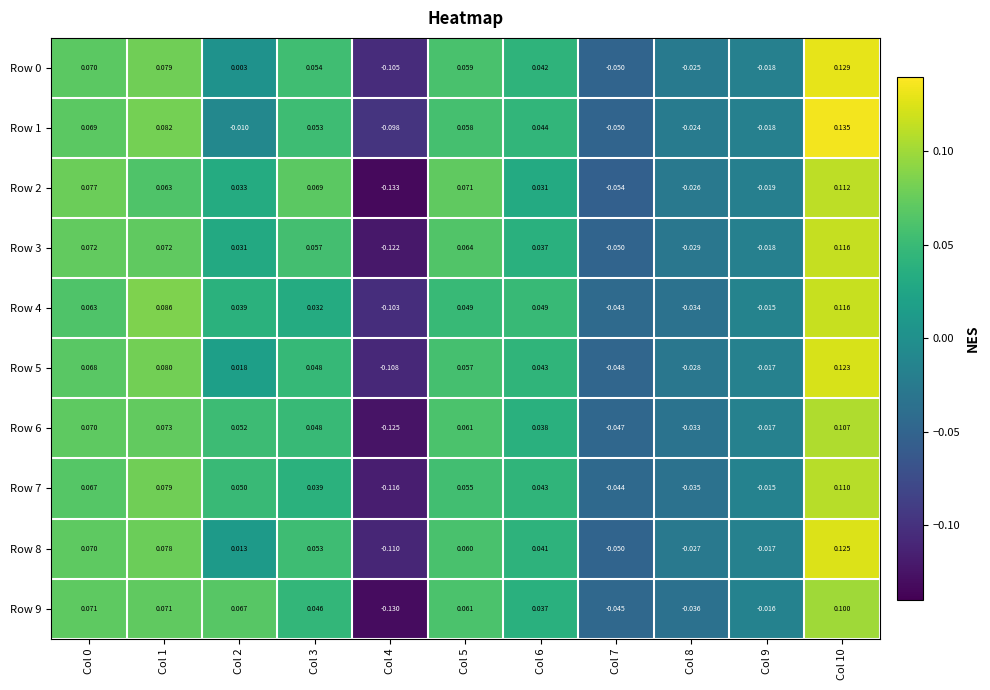

Is the value of Row 4 at Col 3 greater than the value of Row 3 at Col 10?

No